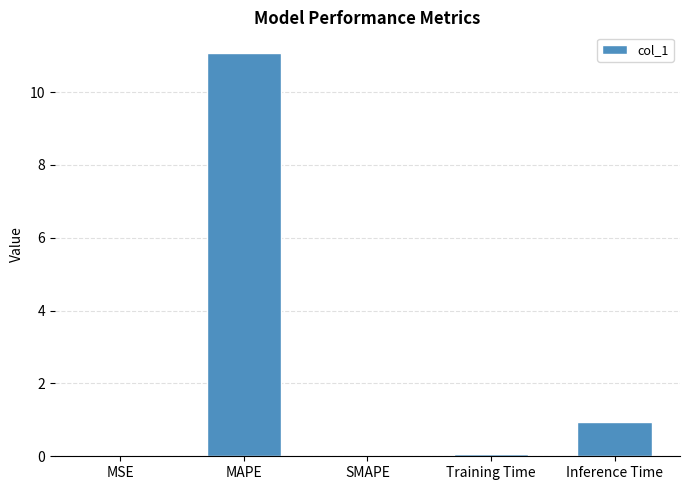

What is the greatest value displayed?

11.1